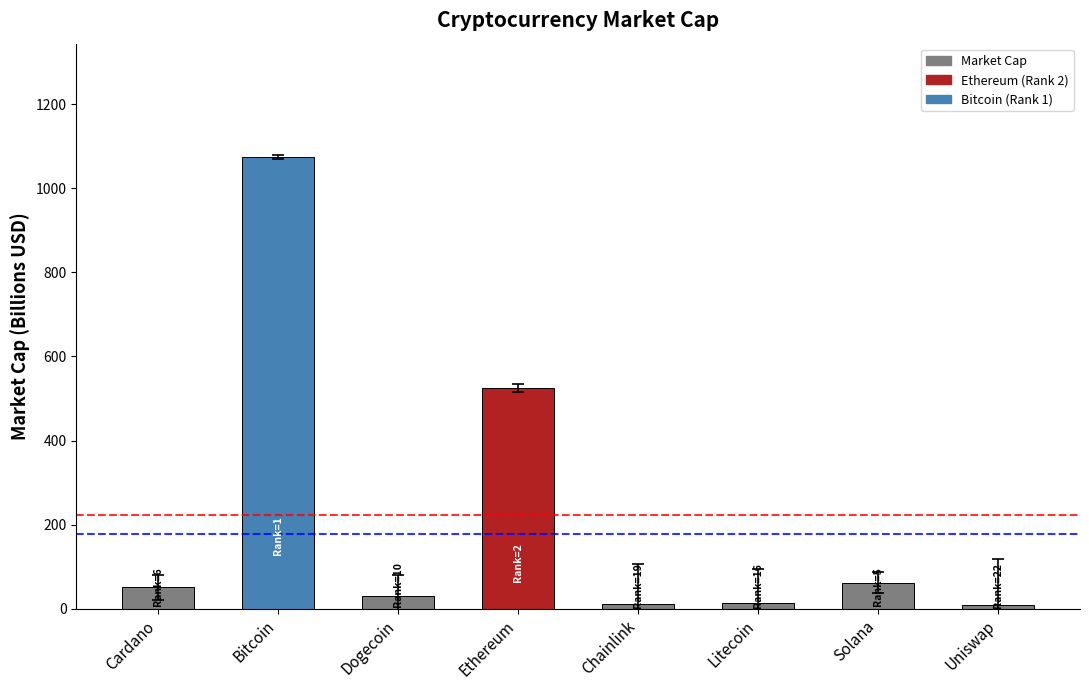

What is the label of the 7th bar from the left?

Solana